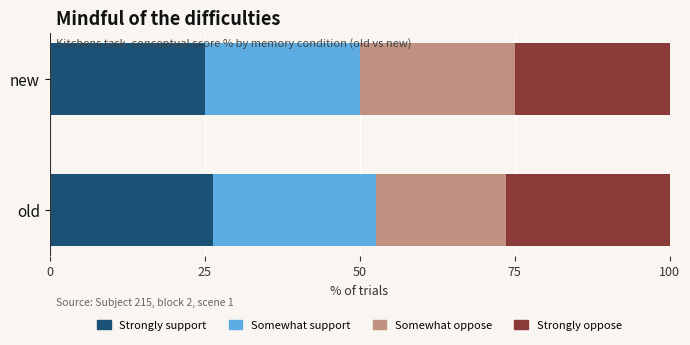

What is the sum of all Strongly support values?

51.3